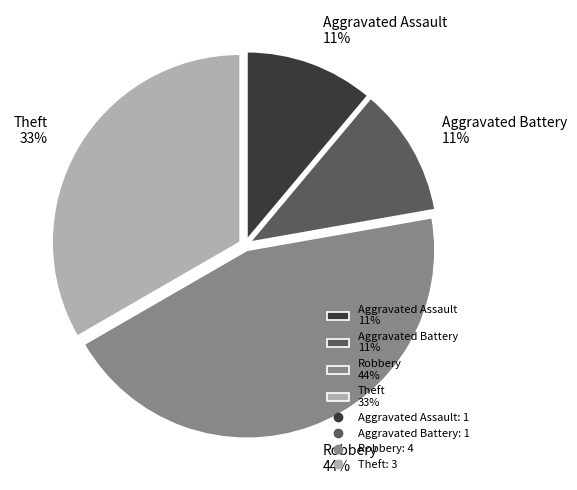

To the nearest percent, what is the difference between the largest and smallest slice percentages?

33%